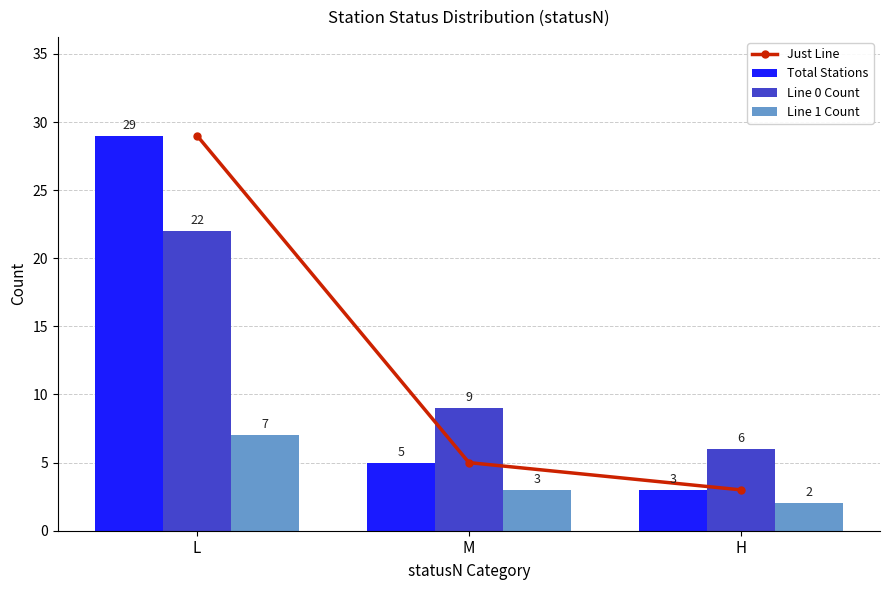

Which series has the widest spread of values?

Just Line